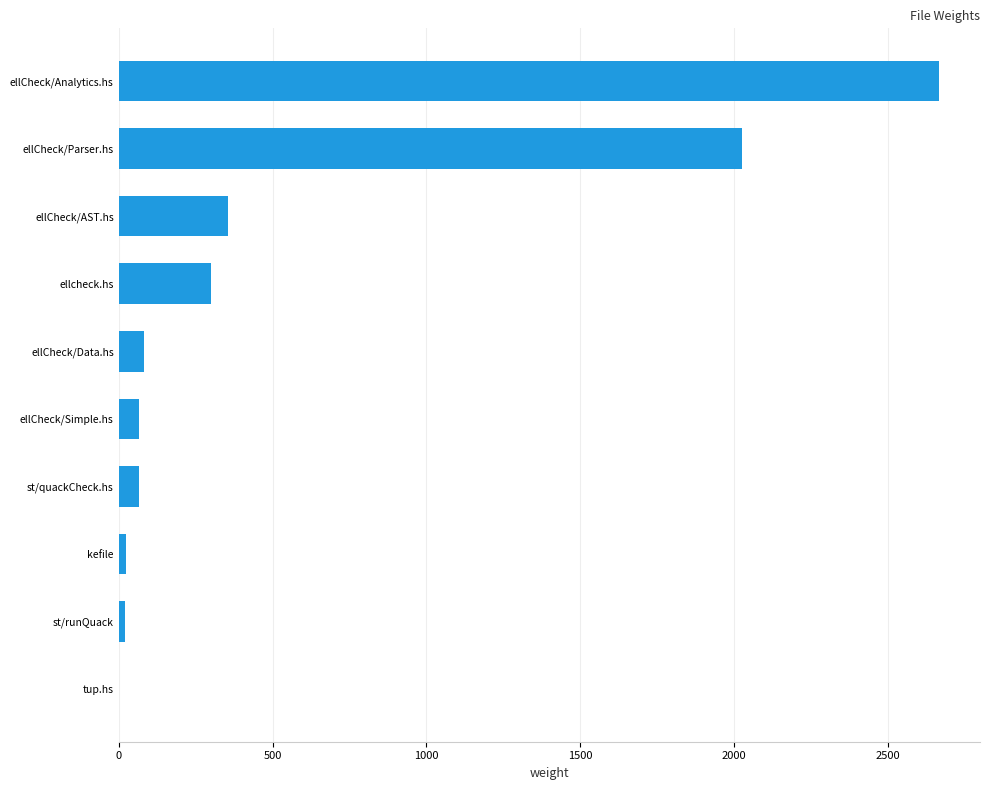

The chart shows a value of 2665 at ellCheck/Analytics.hs. True or false?

True